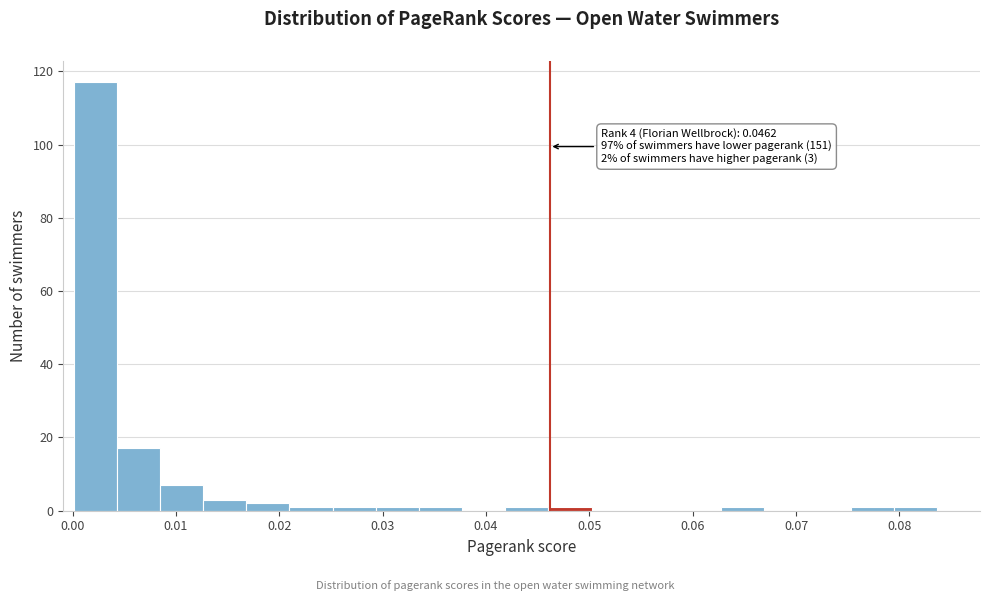

Over which range of the x-axis is the bar tallest?

0.000 to 0.004